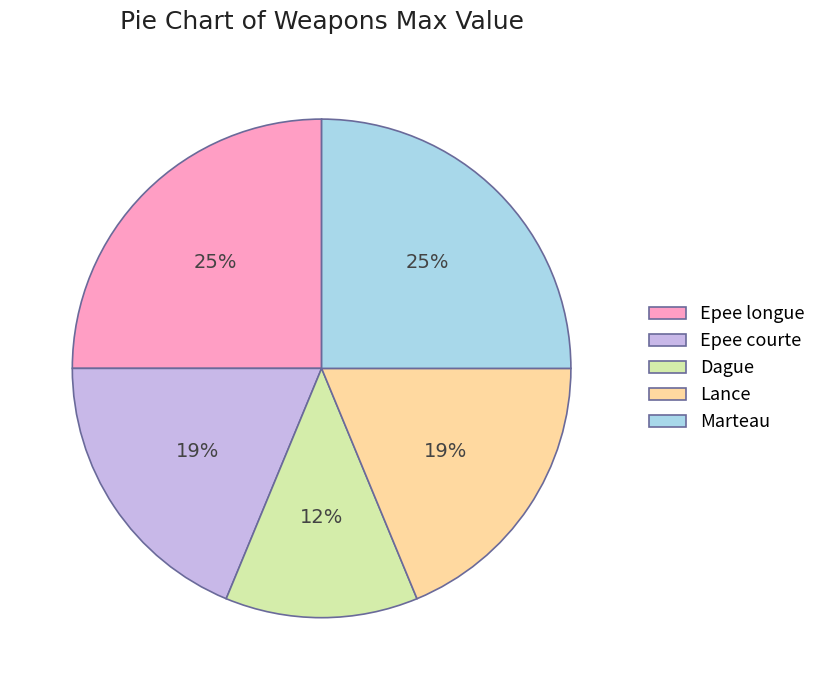

What percentage is the Epee longue slice, to the nearest percent?

25%